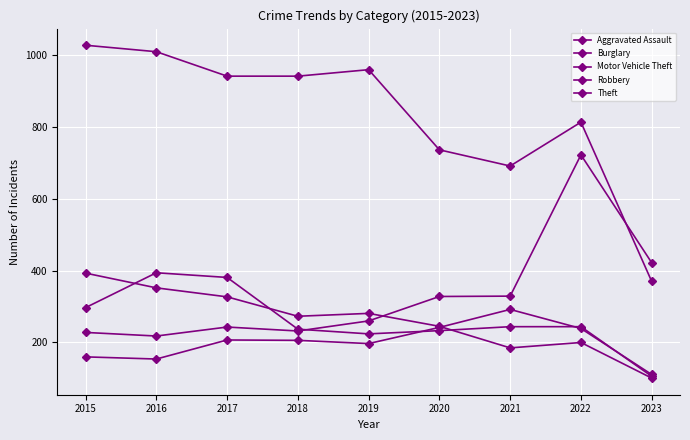

What is the approximate value of Theft at 2020, to the nearest 100?

700